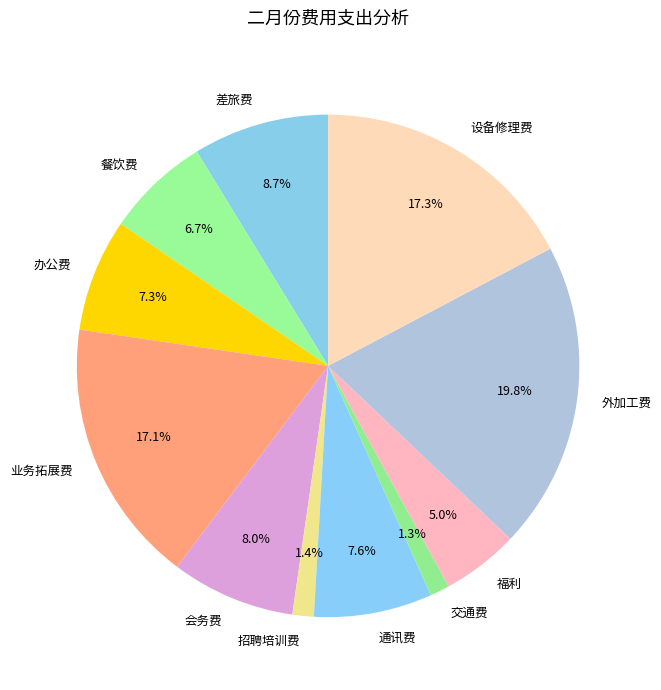

Which category has the biggest portion of the pie?

外加工费